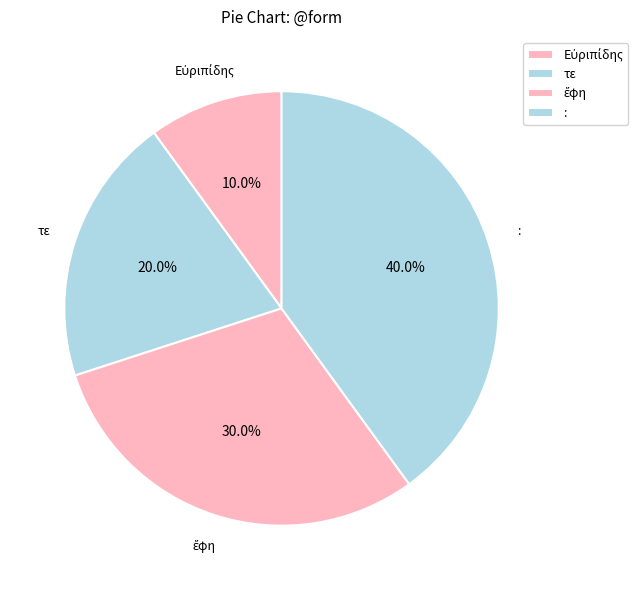

What is the change in value from Εὐριπίδης to :?

+3